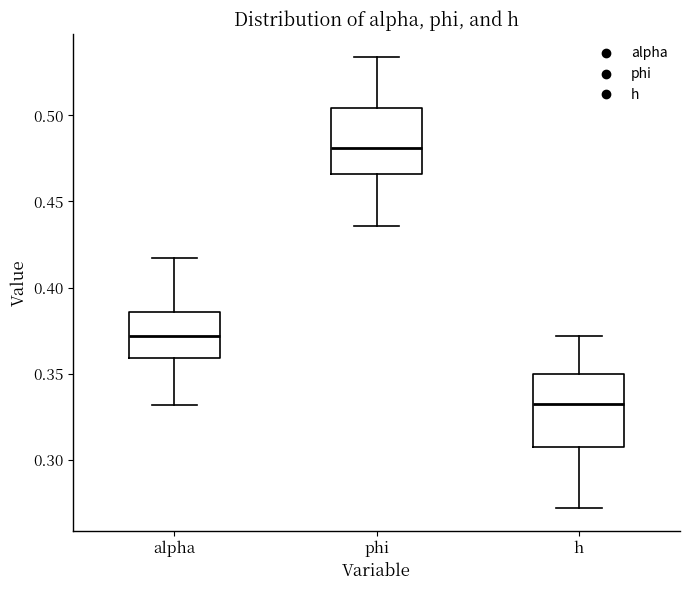

Reading left to right, read every box against the y-axis: the position of its median line, the range the box covers, and the ends of its whiskers. The values are not printed on the chart, so give them approximately, as read against the axis.

alpha: median 0.370, box 0.360 to 0.385, whiskers 0.330 to 0.415
phi: median 0.480, box 0.465 to 0.505, whiskers 0.435 to 0.535
h: median 0.330, box 0.305 to 0.350, whiskers 0.270 to 0.370